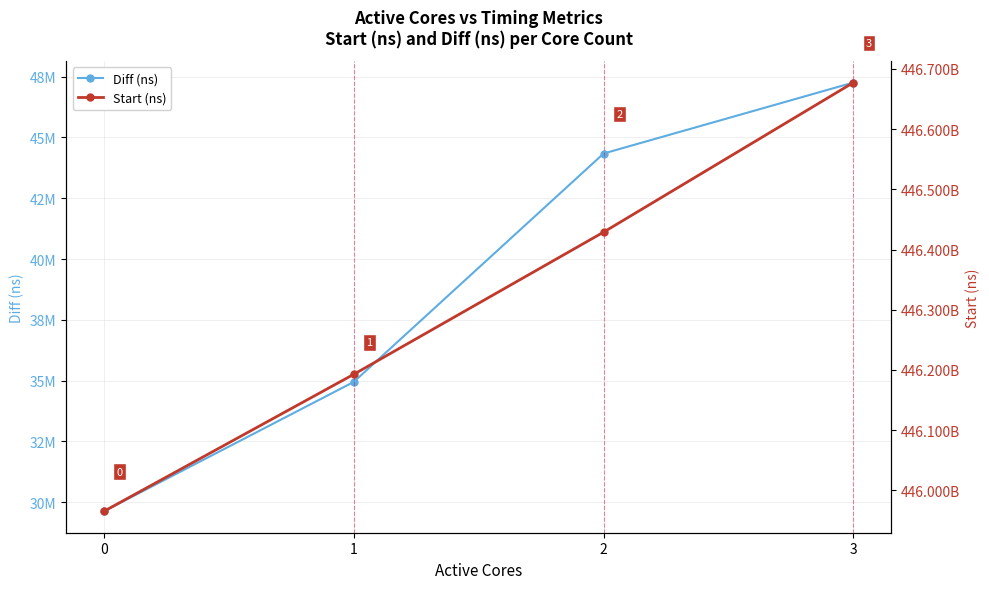

At 0, list the series in order from smallest to largest.

Diff (ns), Start (ns)